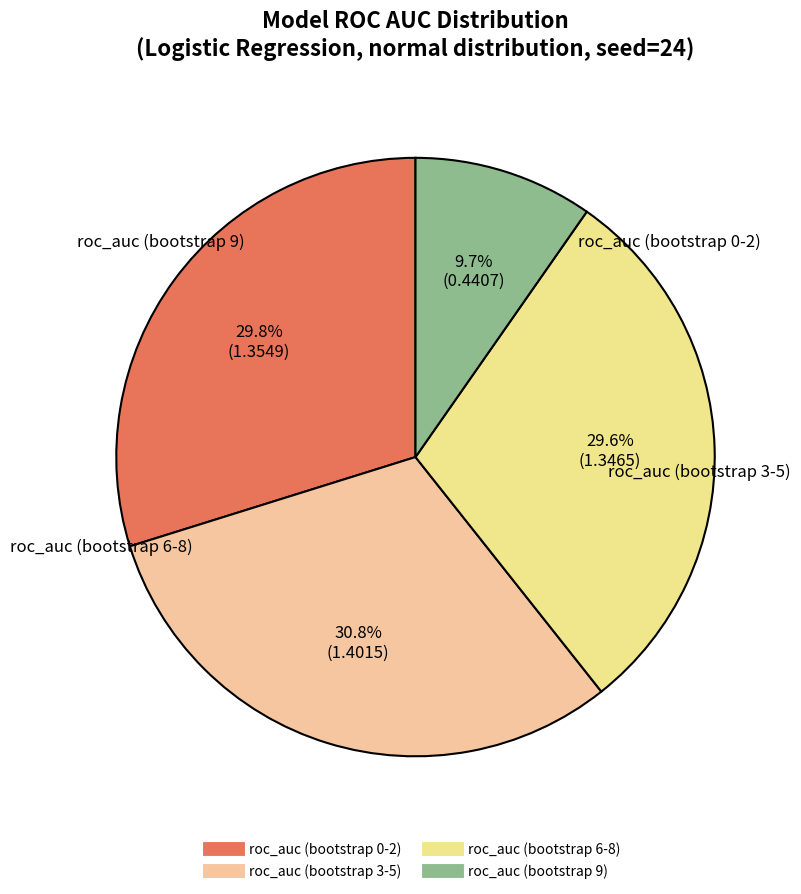

Count the number of slices in the pie.

4